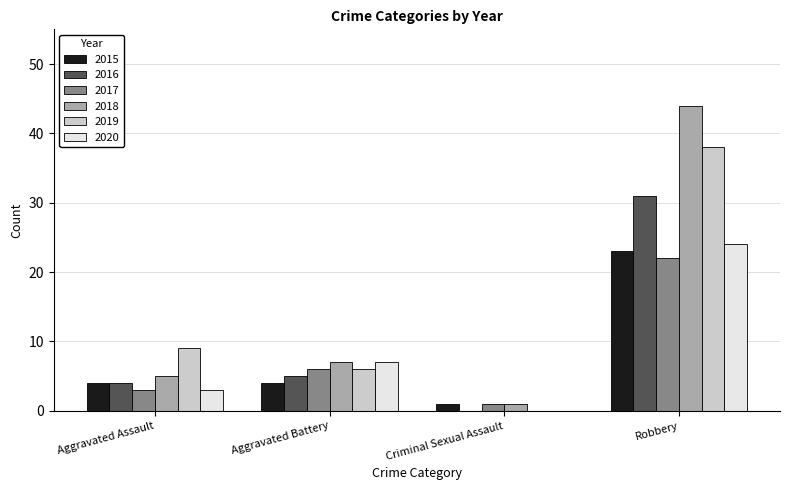

At which label is 2020 closest to 12?

Aggravated Battery